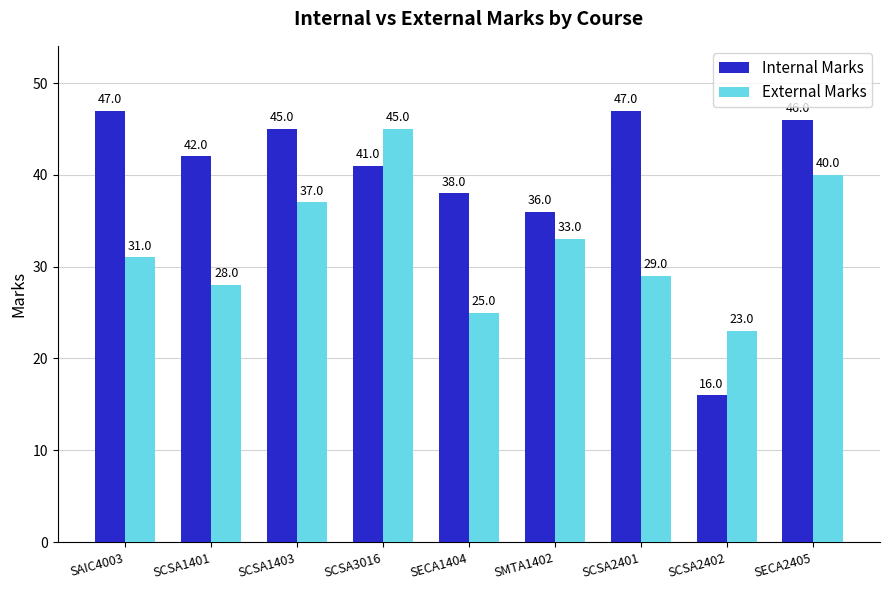

What is the sum of all External Marks values?

291